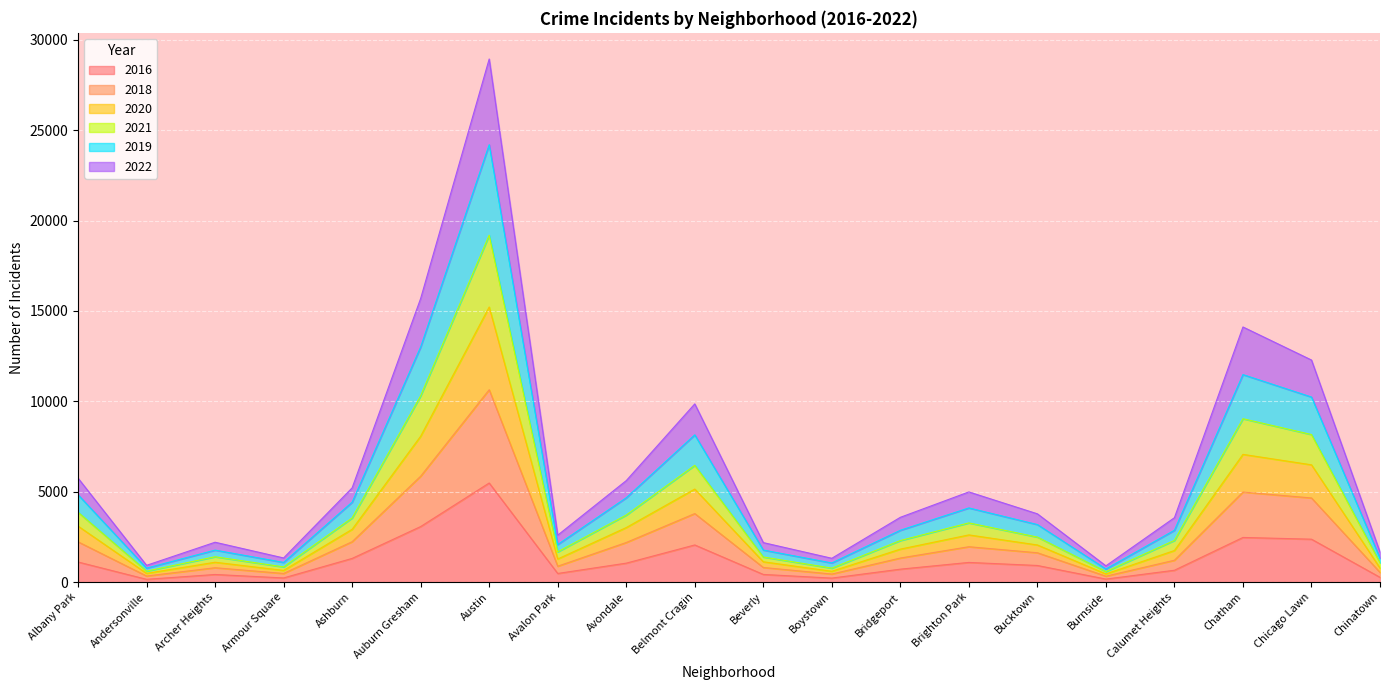

Count the number of categories in the chart.

20